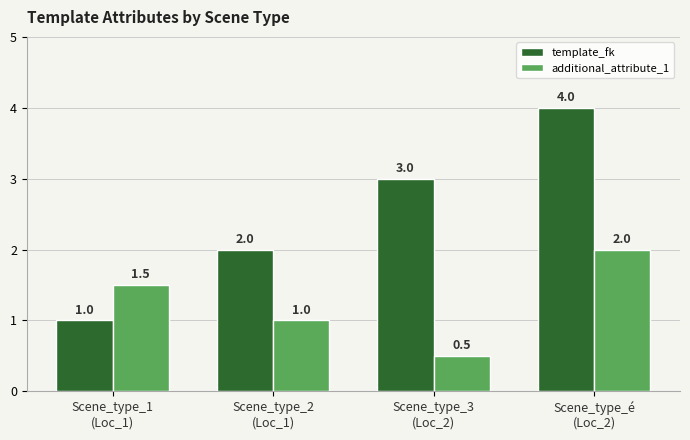

Reading right to left, list all the values displayed in this chart.

template_fk: 4.0	3.0	2.0	1.0
additional_attribute_1: 2.0	0.5	1.0	1.5